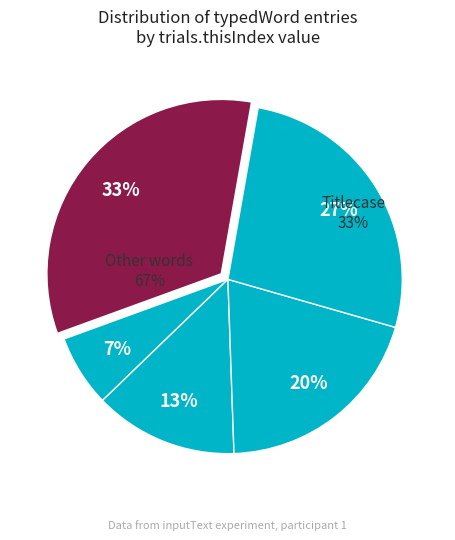

Which slice is the largest?

Titlecase